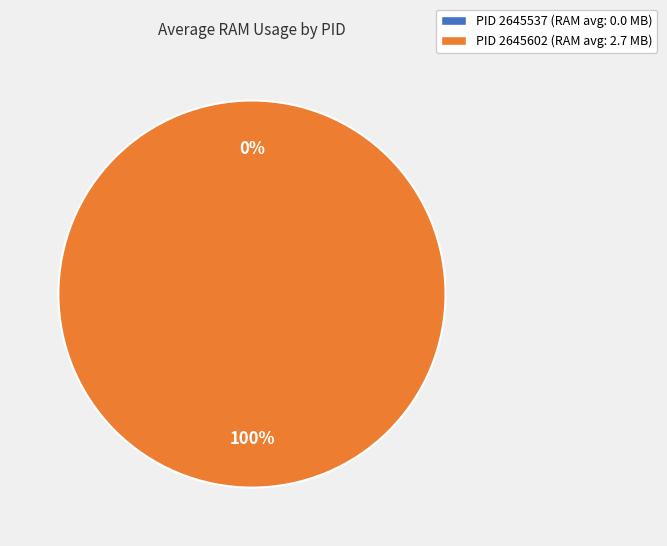

How many segments does this pie chart have?

2